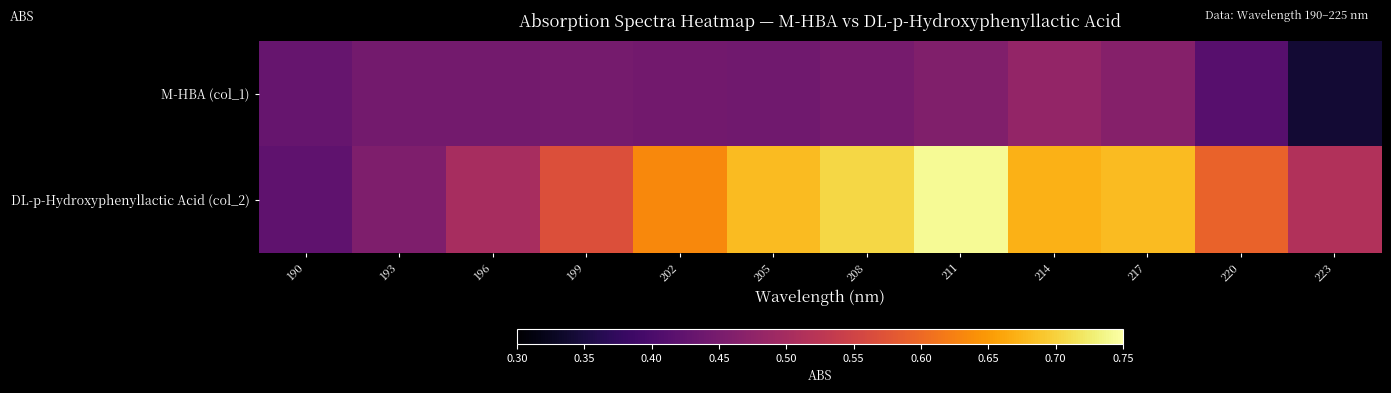

Rank the series by their maximum value, from lowest to highest.

M-HBA (col_1), DL-p-Hydroxyphenyllactic Acid (col_2)